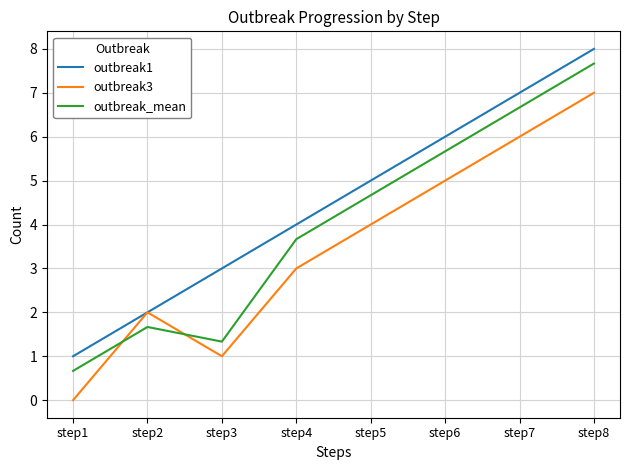

Read the outbreak3 value at step3.

1.0